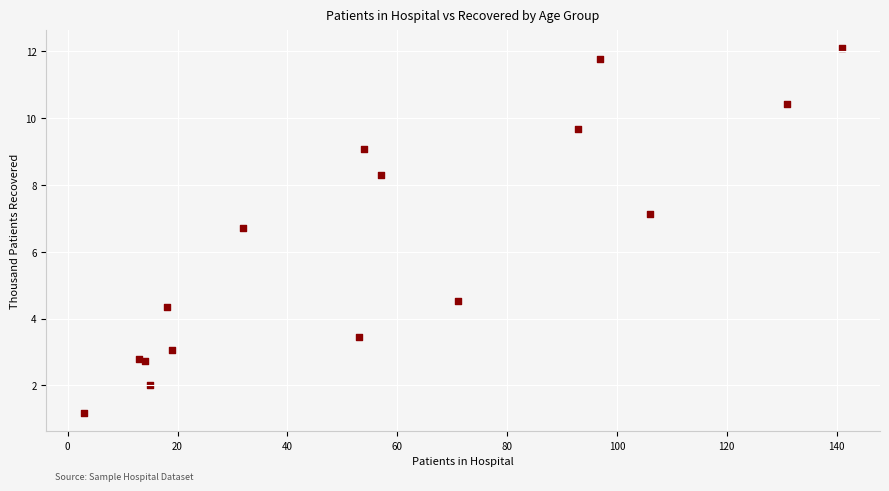

What Y value in the scatter plot is closest to 6?

6.7